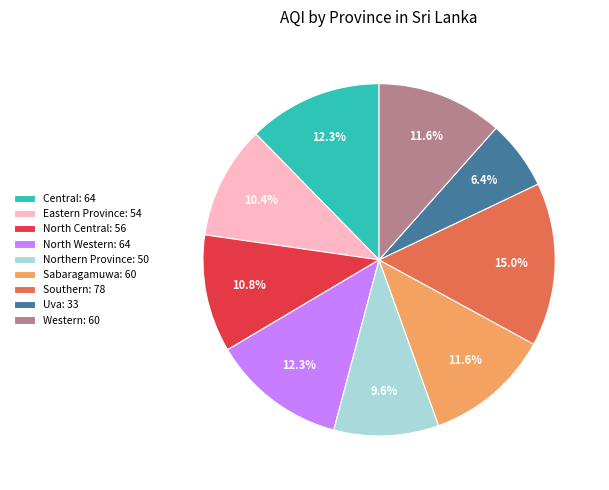

To the nearest percent, what percentage of the pie is Uva?

6%